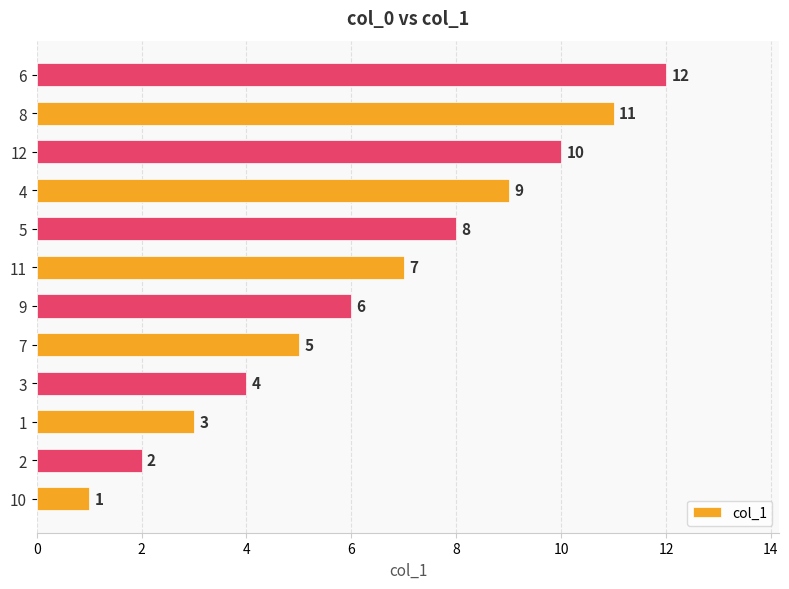

How many categories are shown in the chart?

12